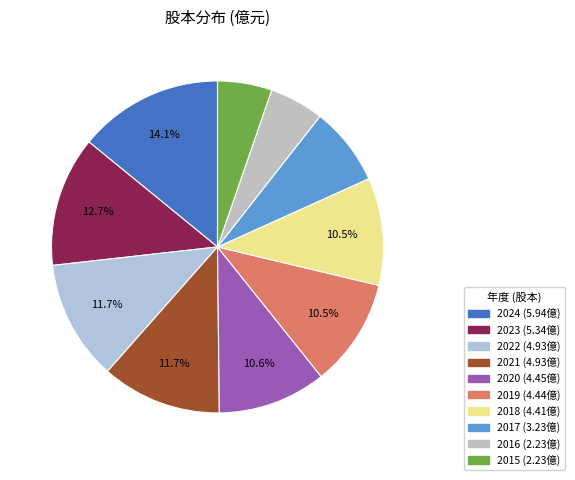

What is the smallest slice in the pie chart?

2016